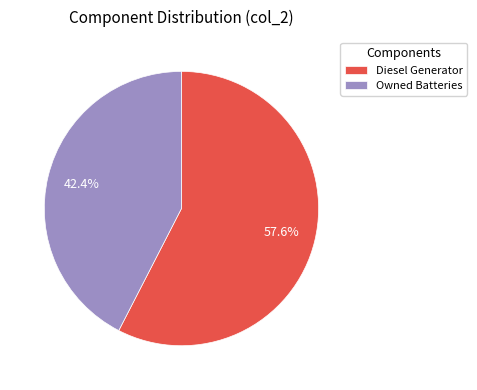

Which slice represents more than half of the pie?

Diesel Generator